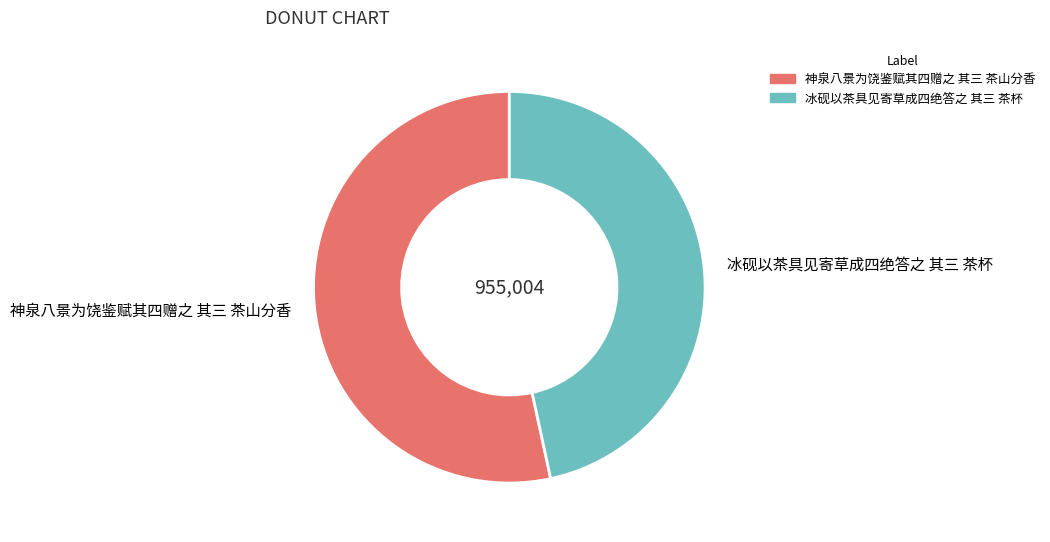

Which has a higher value, 神泉八景为饶鉴赋其四赠之 其三 茶山分香 or 冰砚以茶具见寄草成四绝答之 其三 茶杯?

神泉八景为饶鉴赋其四赠之 其三 茶山分香